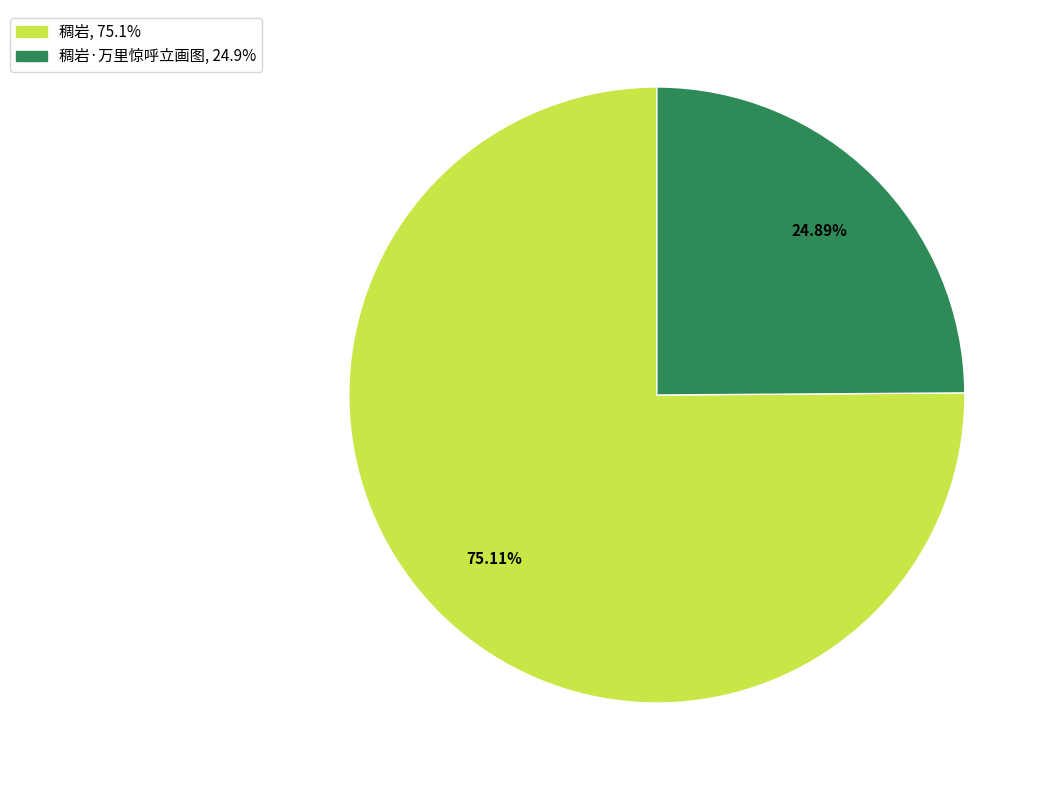

Is there a majority slice in this chart?

Yes